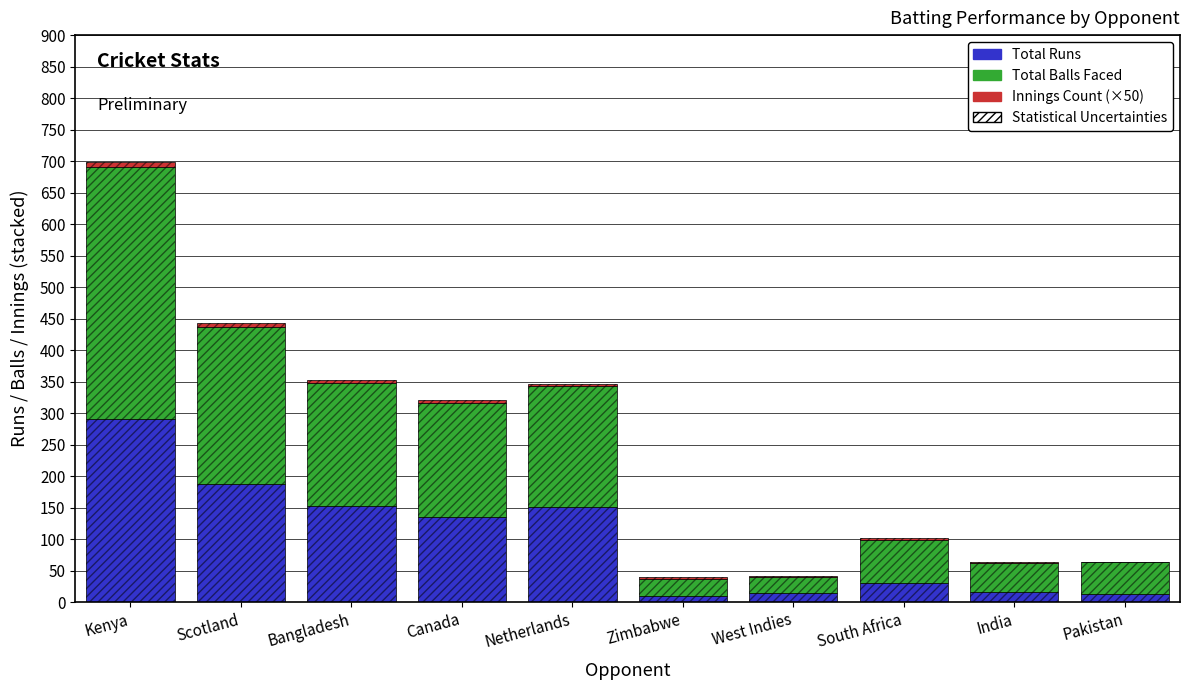

Count the Innings Count values in the range 2 to 4.

6